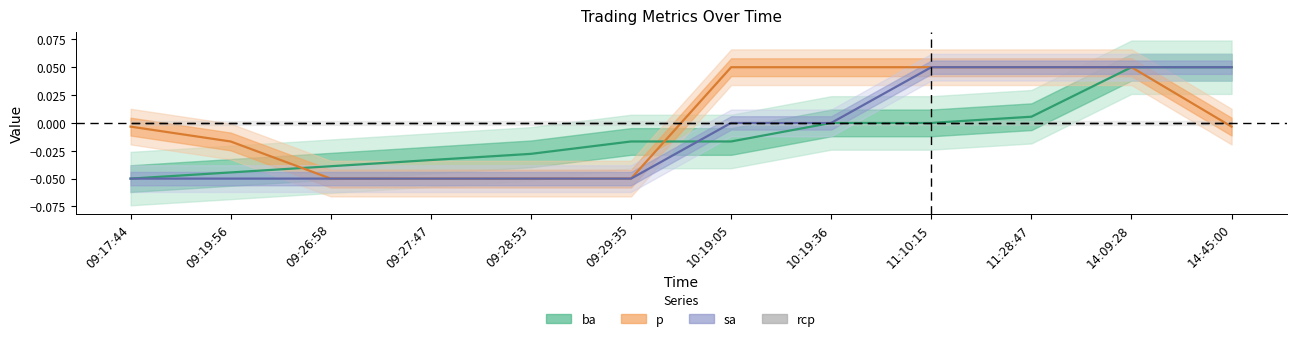

At which label does p reach its peak?

10:19:05